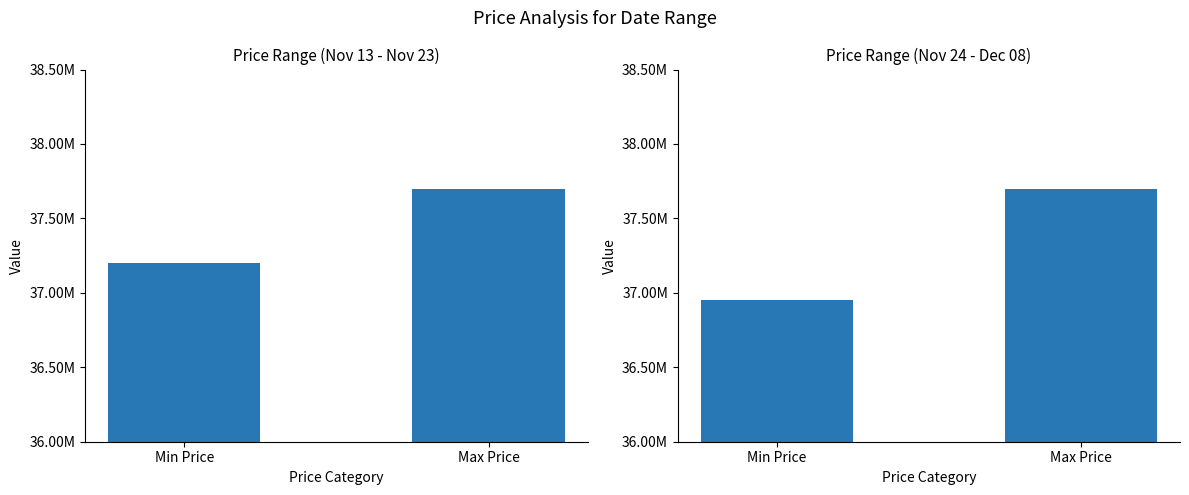

The value at Max Price is 58829689. True or false?

False